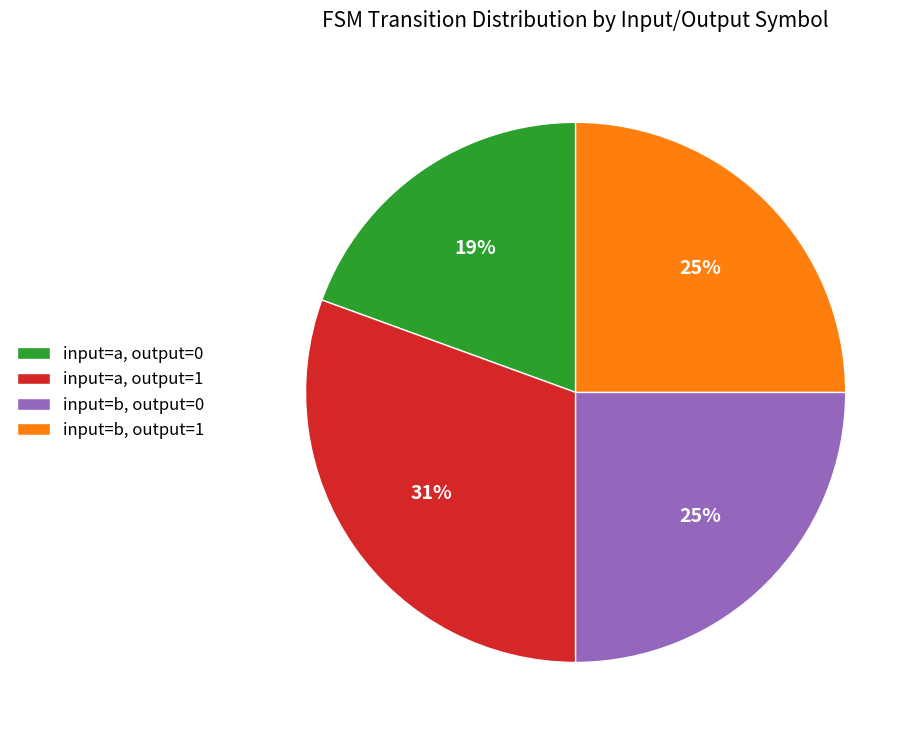

What is the largest slice in the pie chart?

input=a, output=1